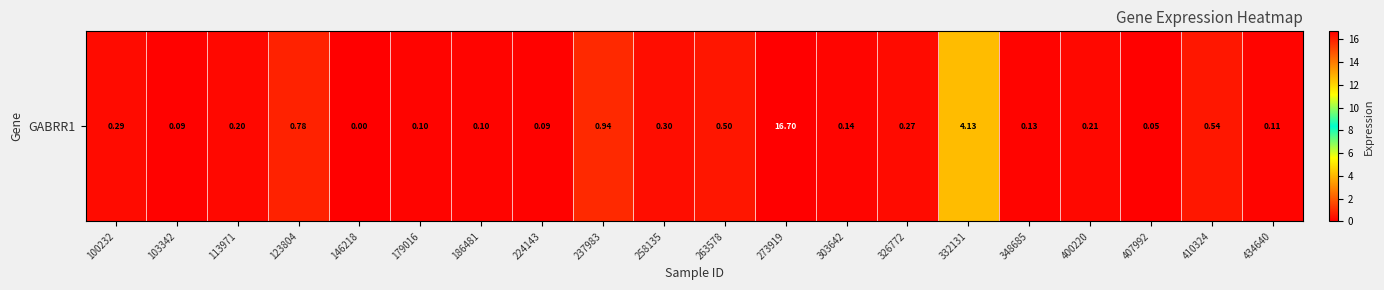

Is it true that the value at 103342 is 0.0?

False